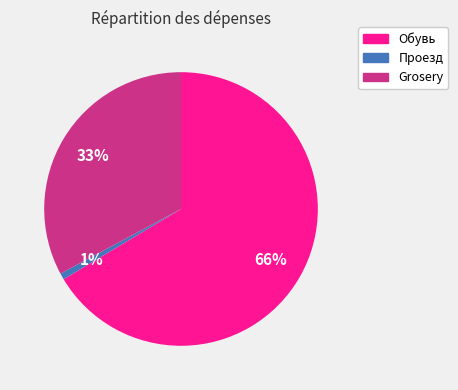

To the nearest percent, what is the combined percentage of Проезд and Grosery?

34%